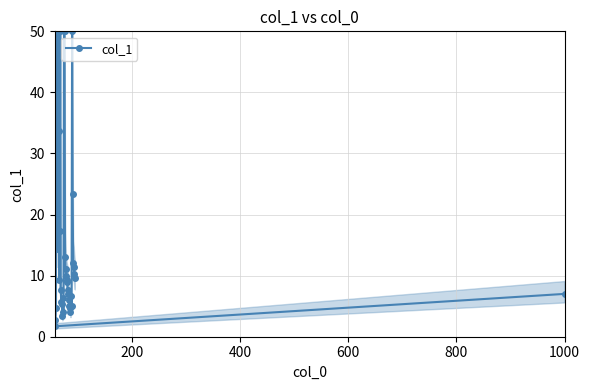

What is the average value?

16.0